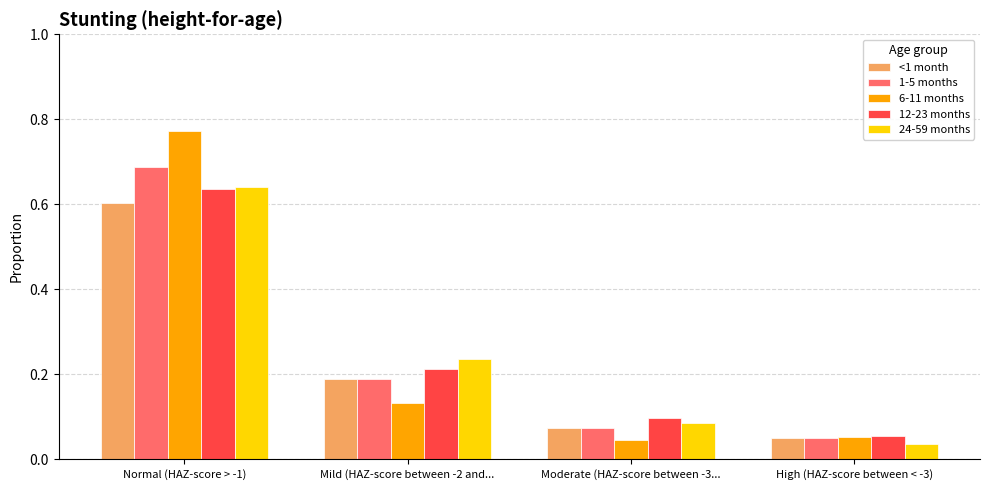

How many bars are there in total?

20